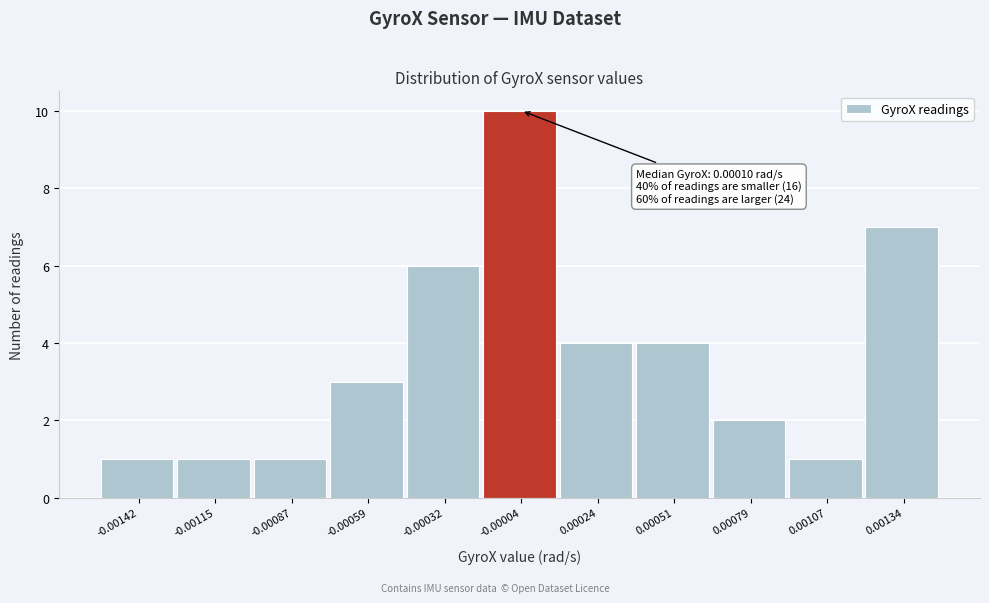

Reading left to right, what are all the values shown in this chart?

-0.00142=1	-0.00115=1	-0.00087=1	-0.00059=3	-0.00032=6	-0.00004=10	0.00024=4	0.00051=4	0.00079=2	0.00107=1	0.00134=7